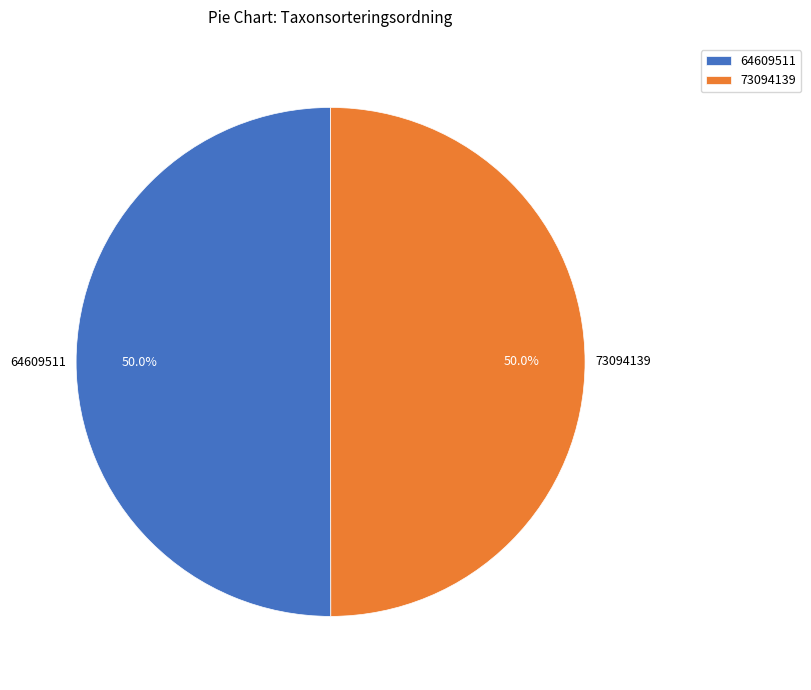

The 64609511 slice represents 63% of the pie. True or false?

False